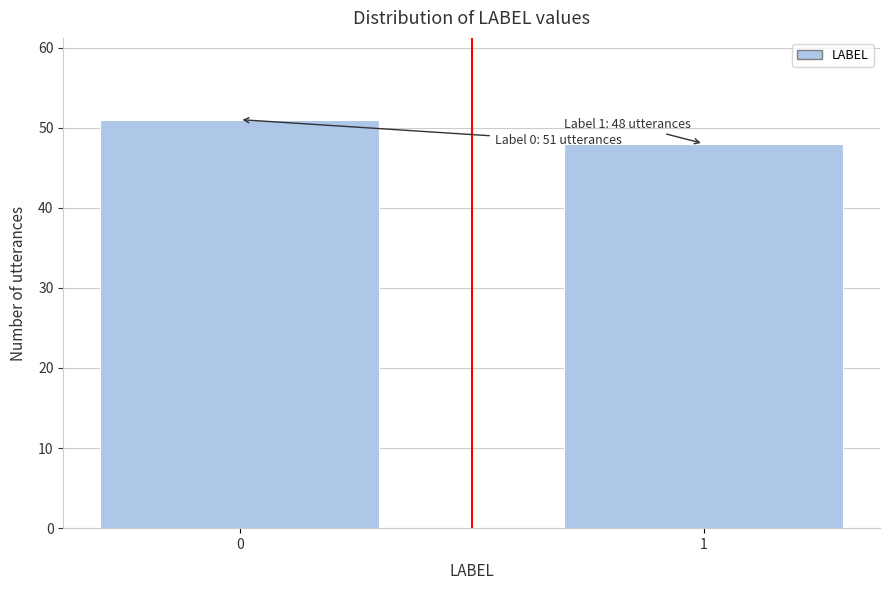

Reading right to left, transcribe all the data shown in this chart.

1=48	0=51